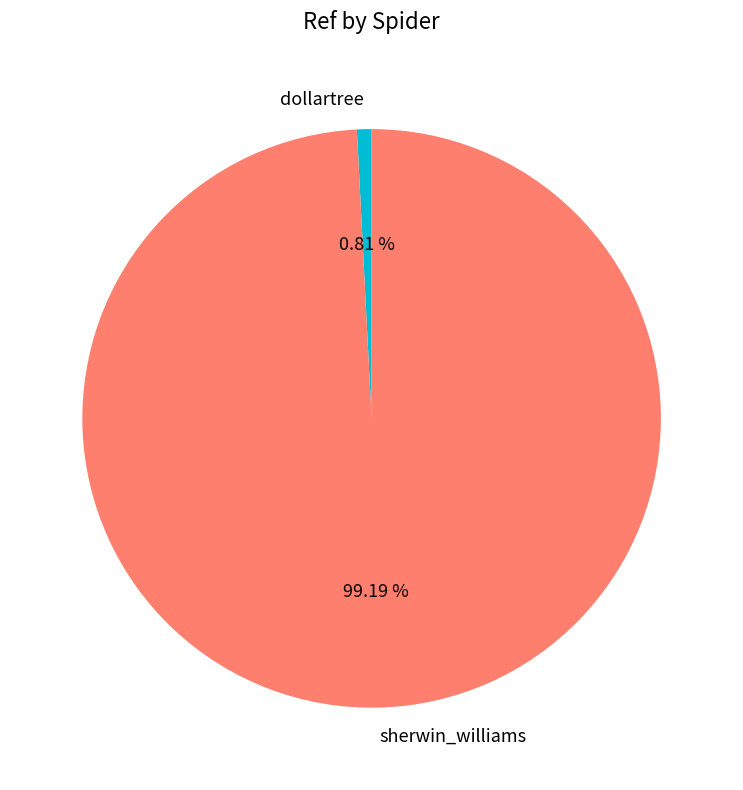

Combined, what portion of the pie is dollartree and sherwin_williams?

100.0%